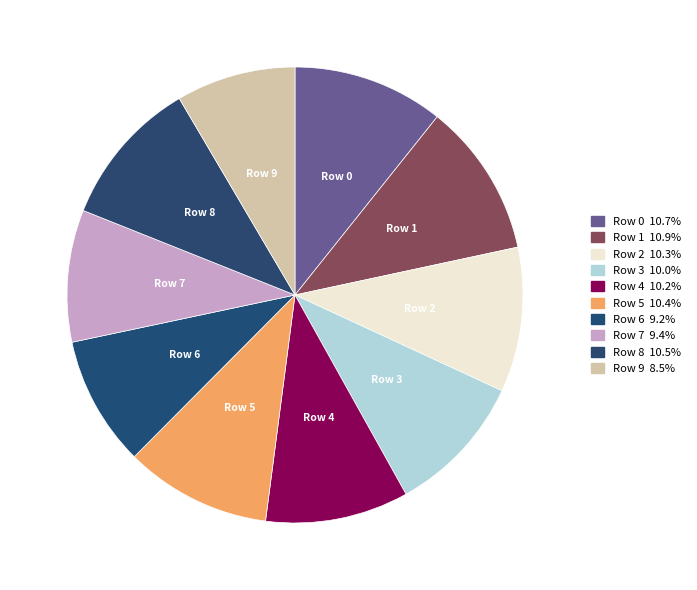

Do Row 8 and Row 9 together represent more than half of the pie?

No